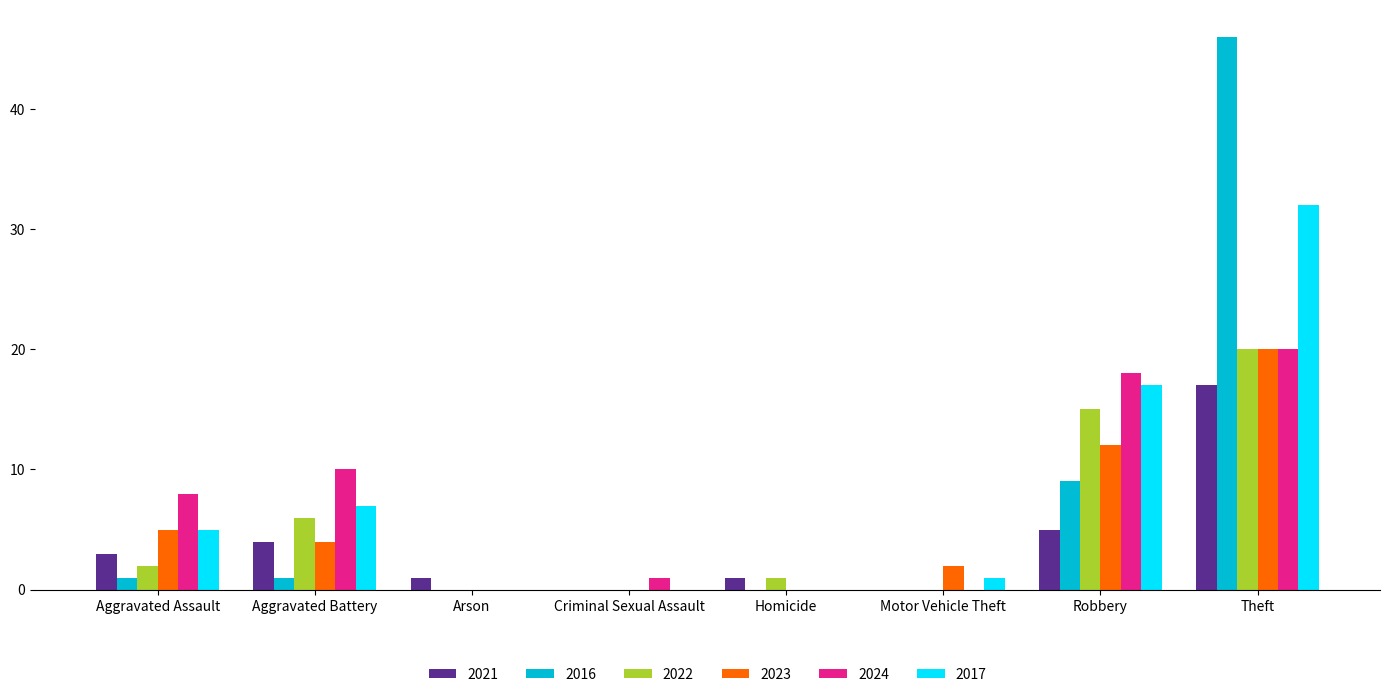

True or false: 2022 has a value of -13 at Arson.

False